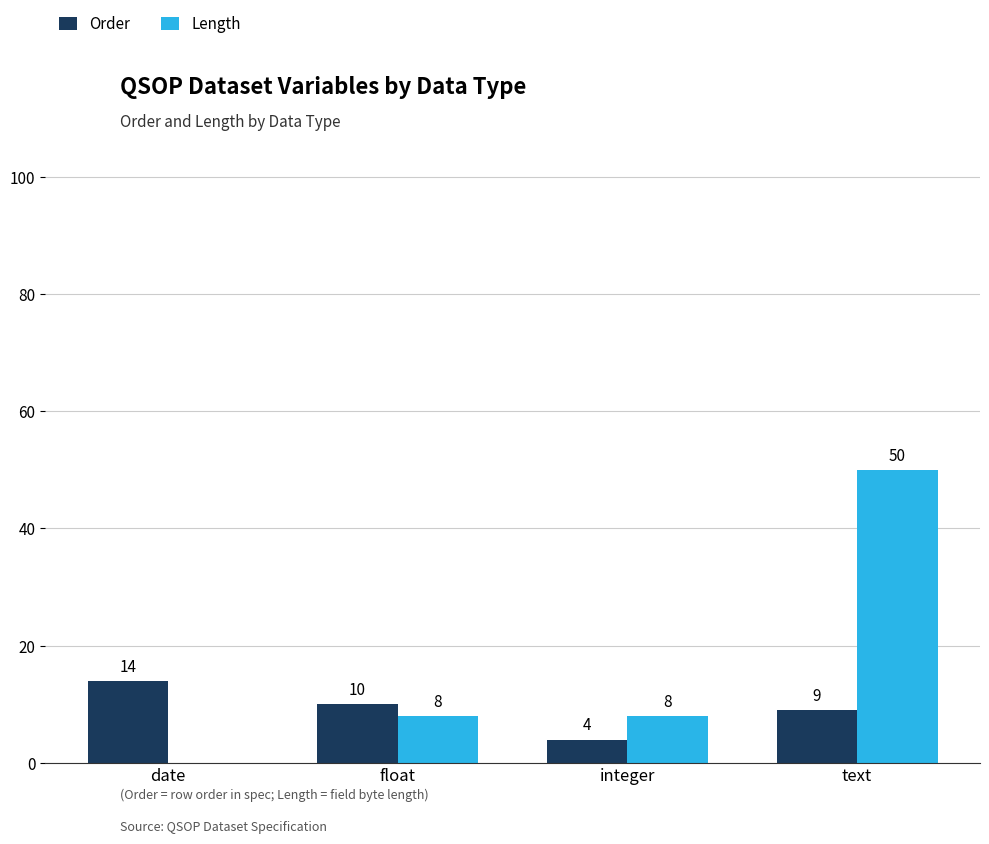

Count the number of data series in this chart.

2